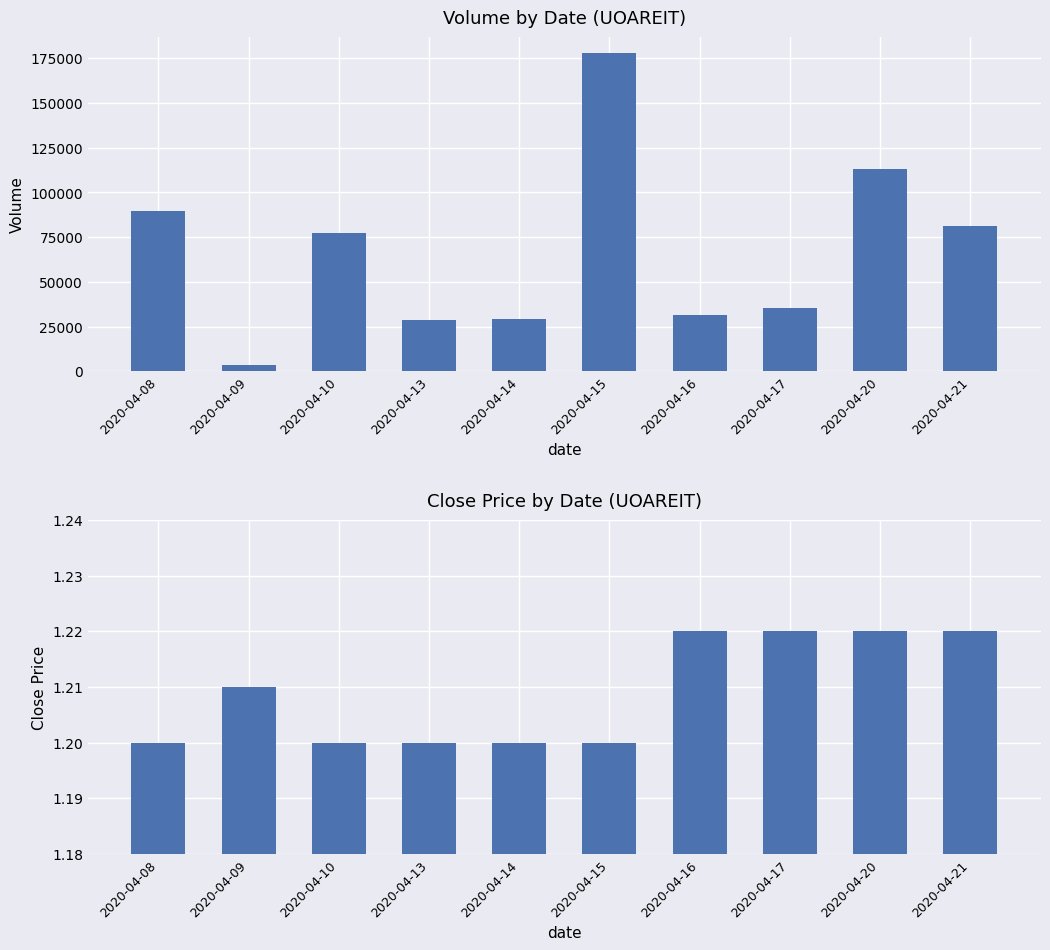

How many groups of bars are there?

10